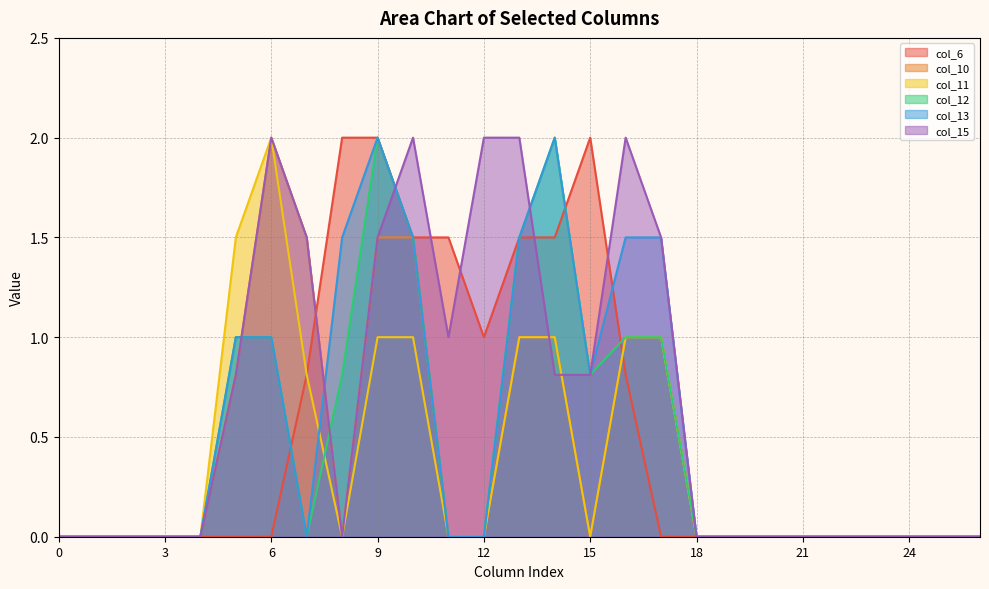

The col_11 series shows 0.5 at 13. True or false?

False